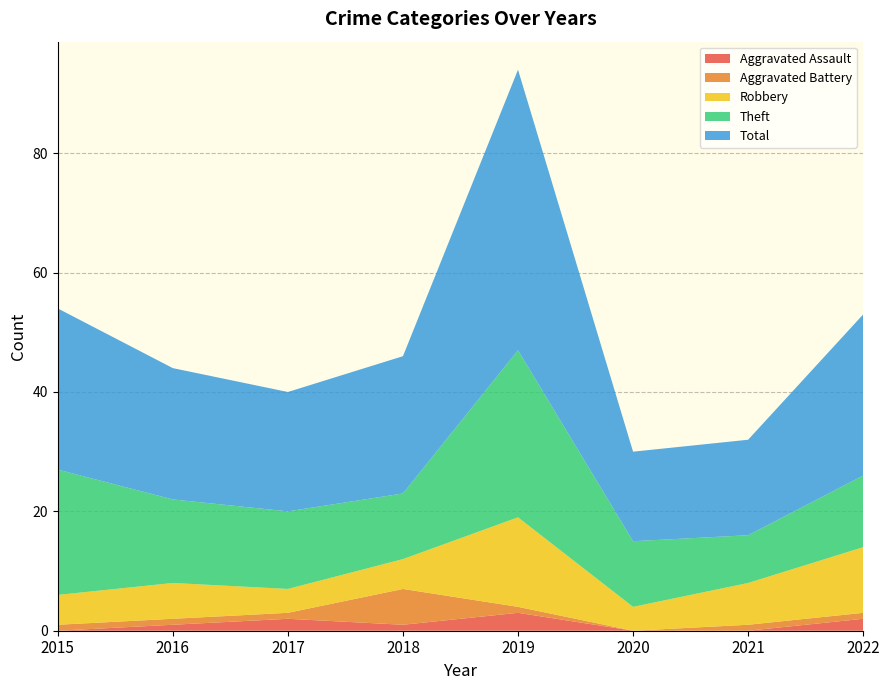

Reading left to right, extract all data points from this chart.

Aggravated Assault: 2015=0	2016=1	2017=2	2018=1	2019=3	2020=0	2021=0	2022=2
Aggravated Battery: 2015=1	2016=1	2017=1	2018=6	2019=1	2020=0	2021=1	2022=1
Robbery: 2015=5	2016=6	2017=4	2018=5	2019=15	2020=4	2021=7	2022=11
Theft: 2015=21	2016=14	2017=13	2018=11	2019=28	2020=11	2021=8	2022=12
Total: 2015=27	2016=22	2017=20	2018=23	2019=47	2020=15	2021=16	2022=27